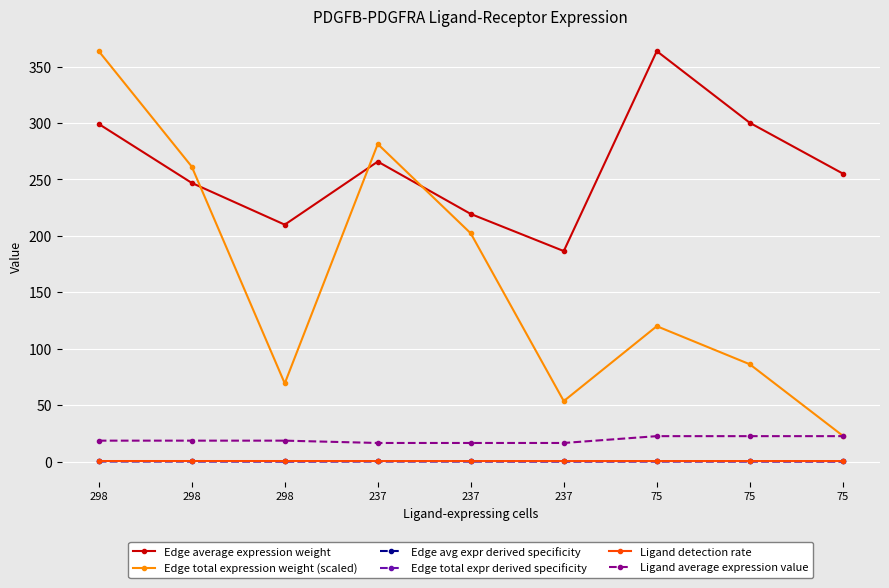

What is the sum of the Edge average expression weight values at 298 and 75?

599.3